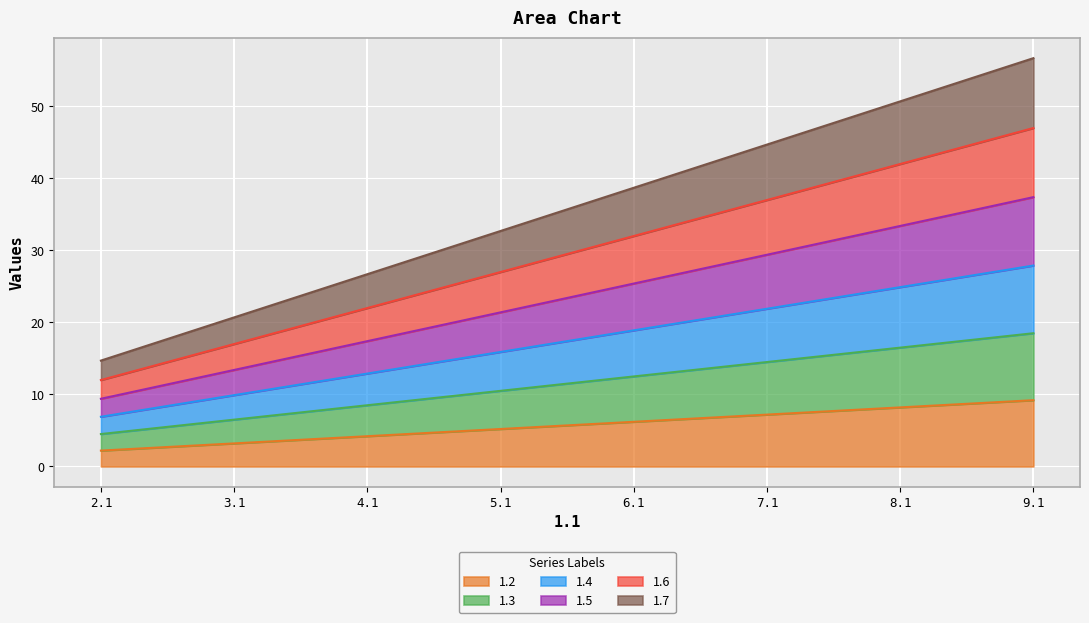

Is the value of 1.4 at 7.1 greater than the value of 1.5 at 7.1?

No